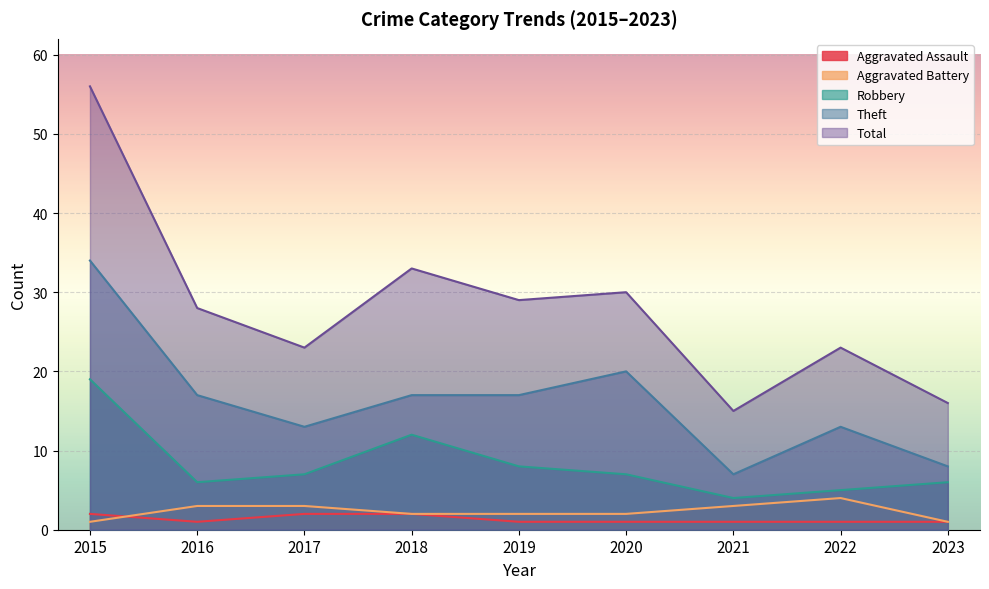

What are all the series names shown in the legend?

Aggravated Assault, Aggravated Battery, Robbery, Theft, Total